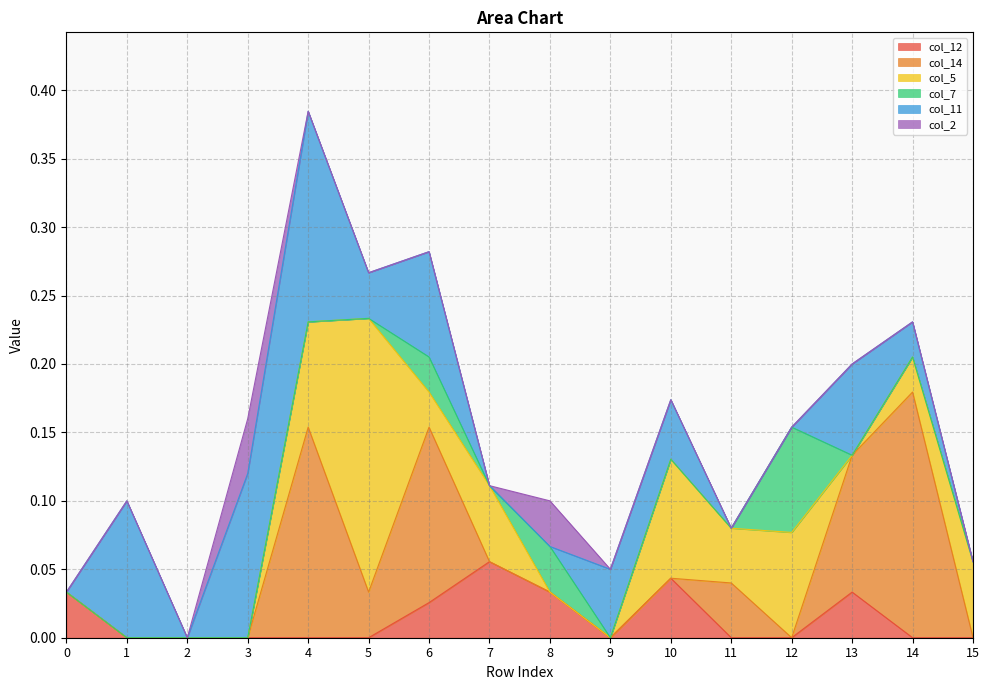

At 1, list the series in order from smallest to largest.

col_12, col_14, col_5, col_7, col_2, col_11